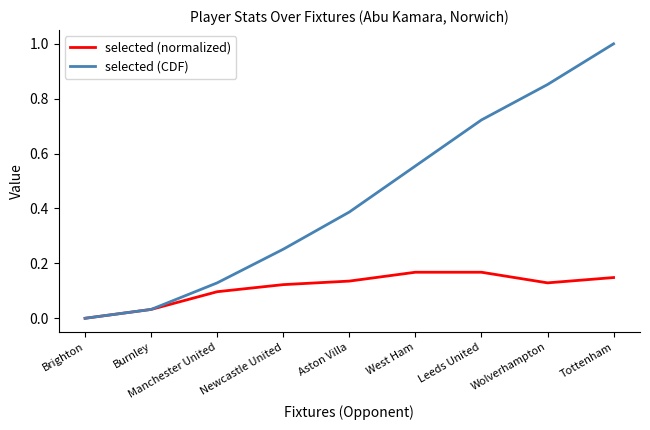

What are all the series names shown in the legend?

selected (normalized), selected (CDF)